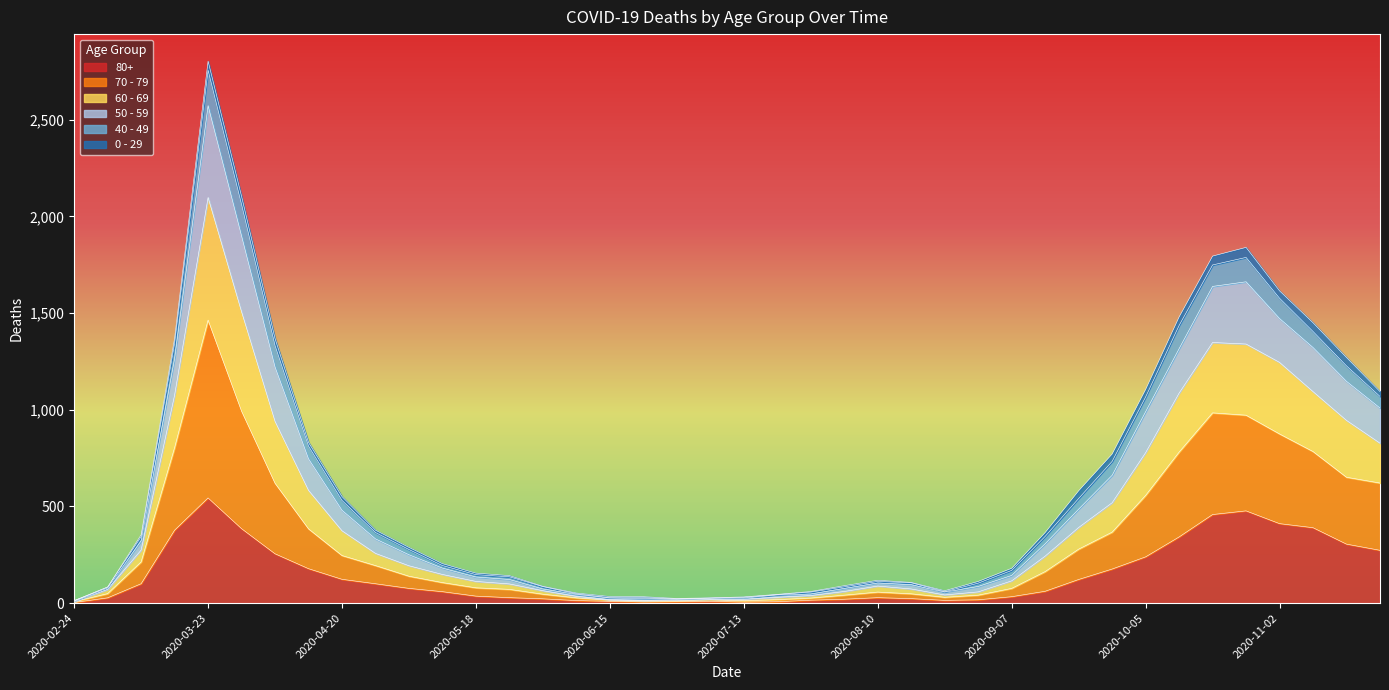

Is the value of 60 - 69 at 2020-05-04 greater than the value of 50 - 59 at 2020-08-31?

Yes